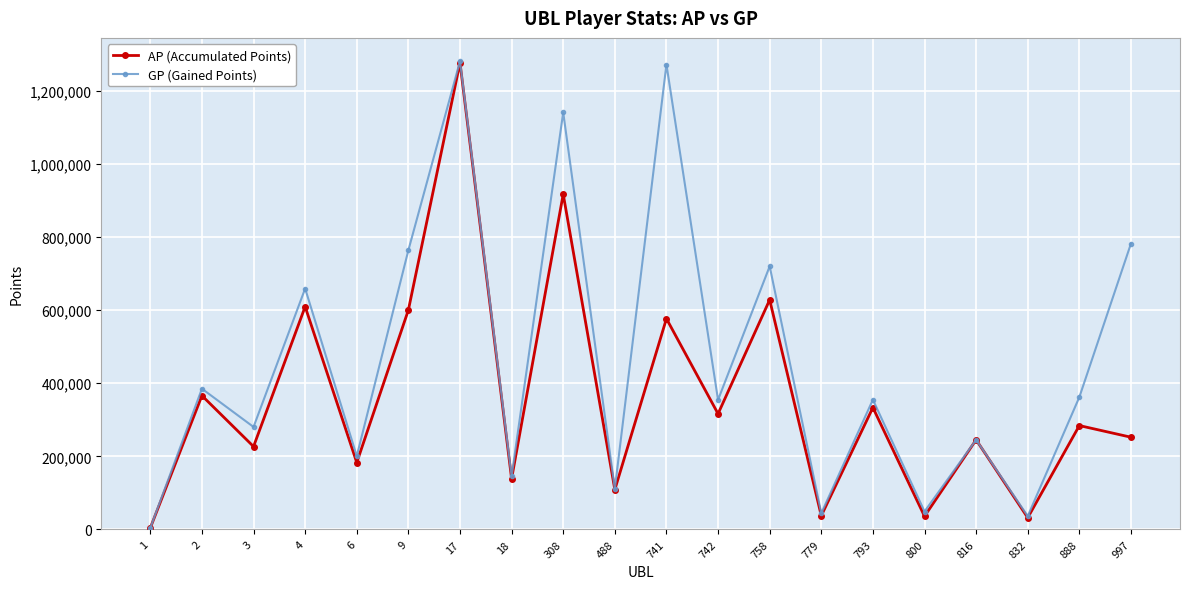

What is the minimum value for AP (Accumulated Points)?

4272